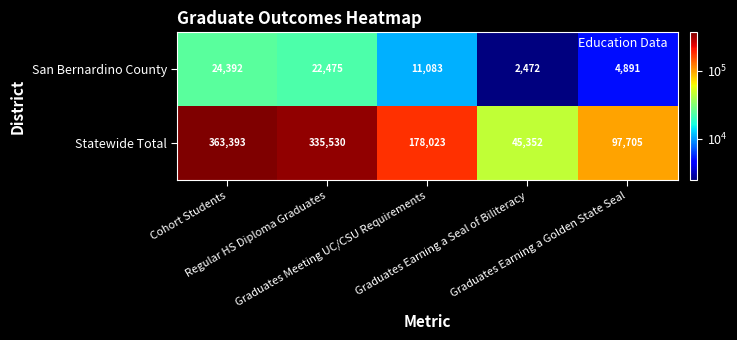

What is the minimum value shown in the chart?

2472